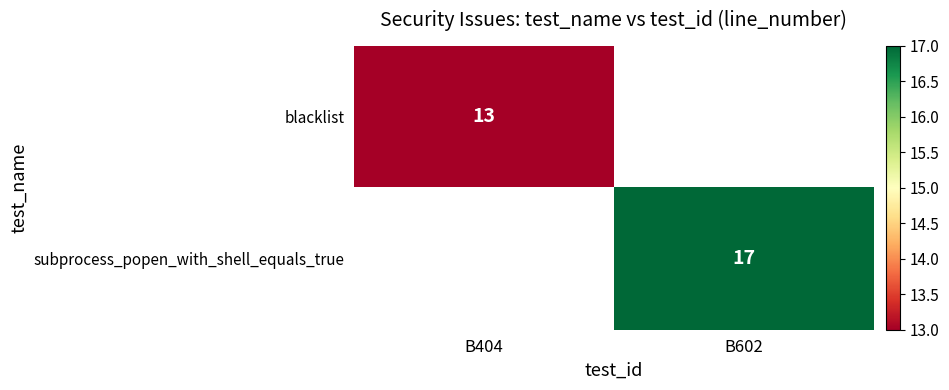

True or false: subprocess_popen_with_shell_equals_true has a value of 26.5 at B602.

False